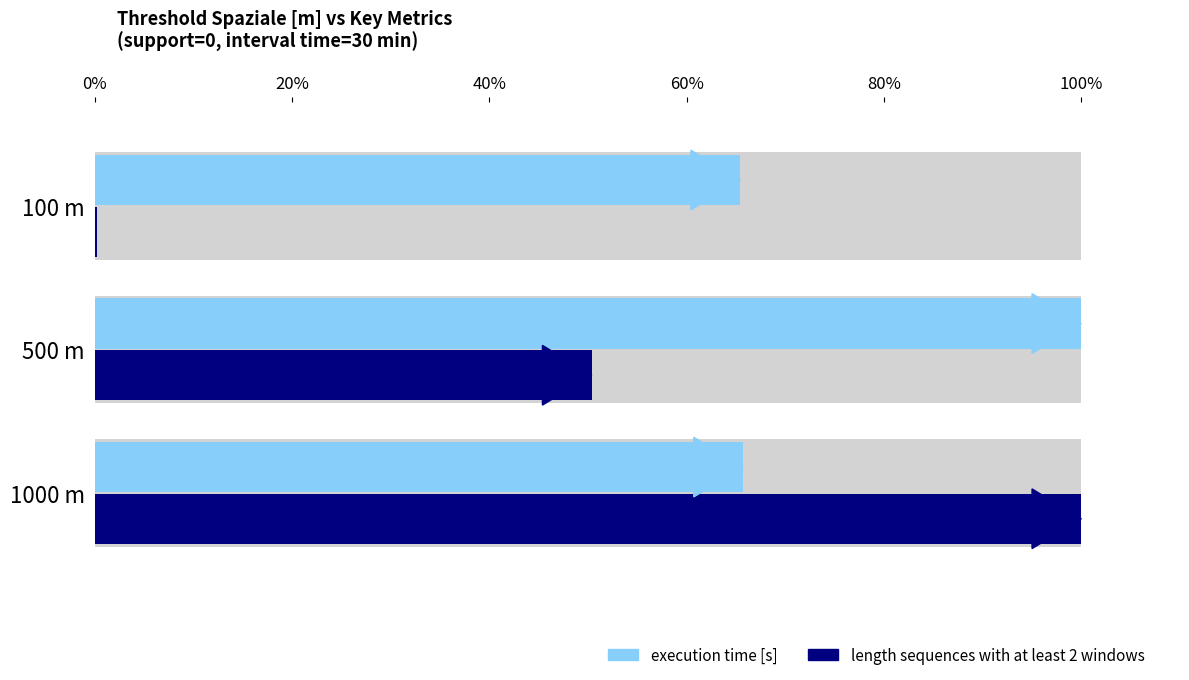

Rank the series by their average value, from lowest to highest.

length sequences with at least 2 windows, execution time [s]